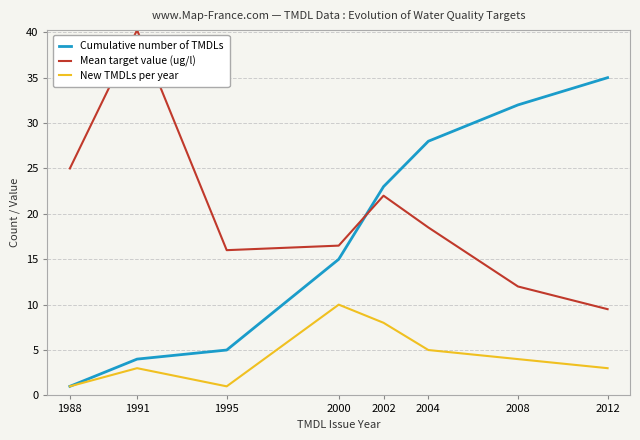

Read the Cumulative number of TMDLs value at 2002.

23.0